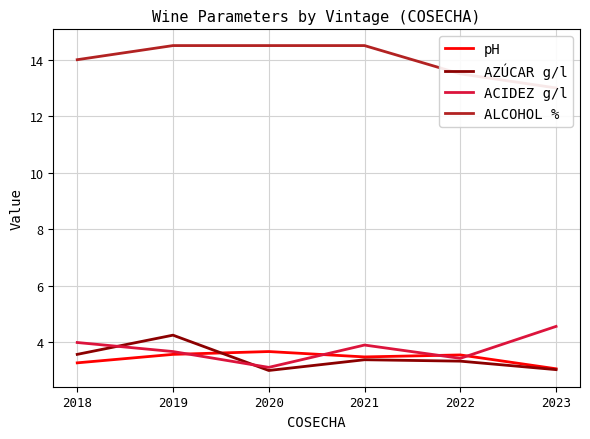

Count the number of data series in this chart.

4